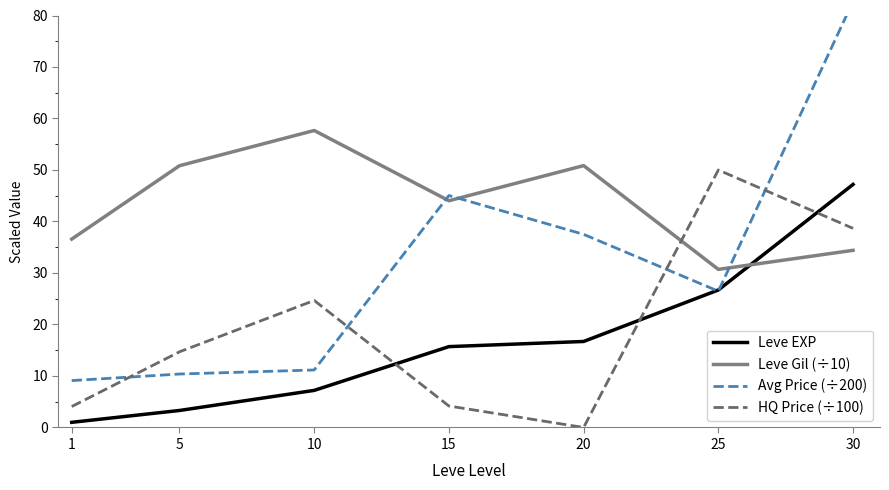

At how many categories does at least one series exceed 70?

1